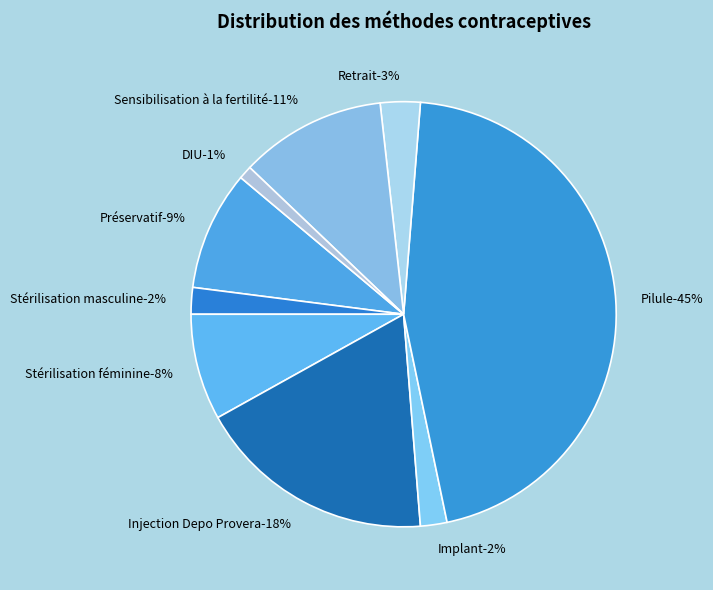

What percentage is the Retrait slice, to the nearest percent?

3%